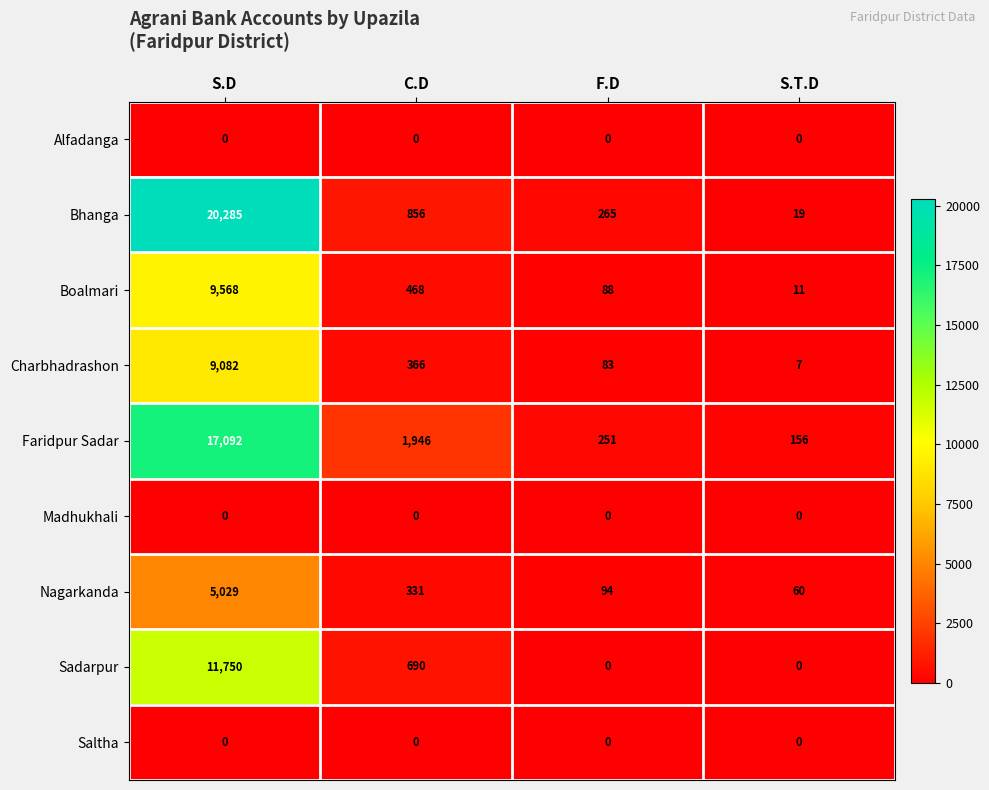

Which series has the largest total across all categories?

Bhanga